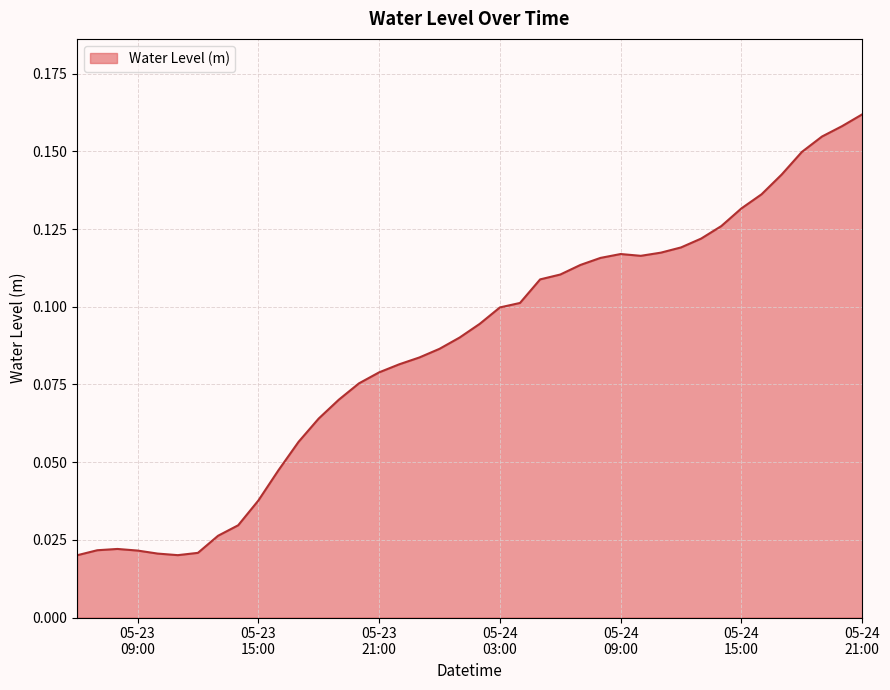

What is the label of the 20th point from the left?

2023-05-24 01:00:00